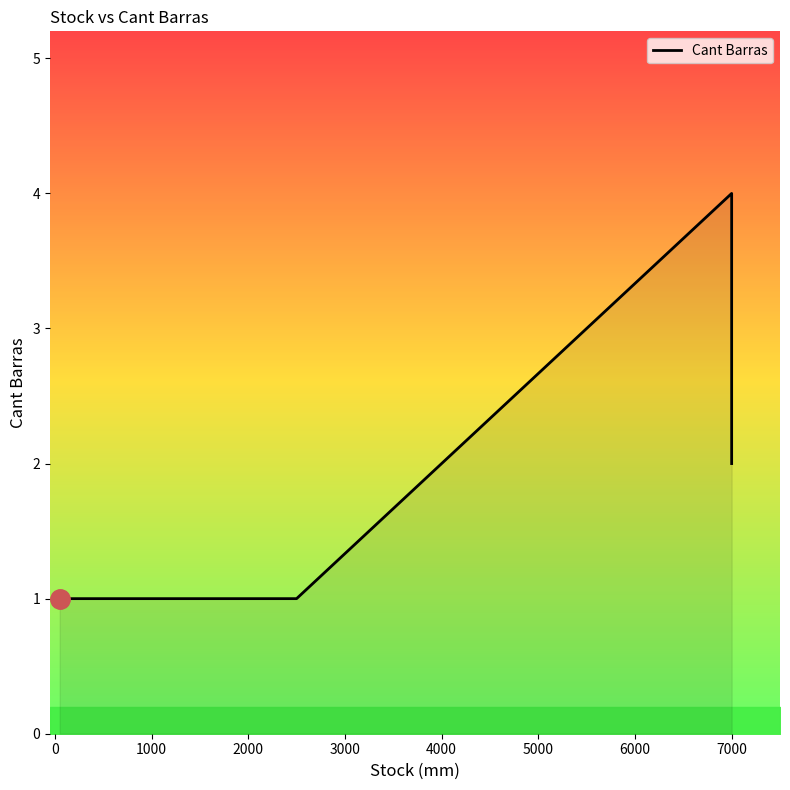

What is the maximum value shown in the chart?

4